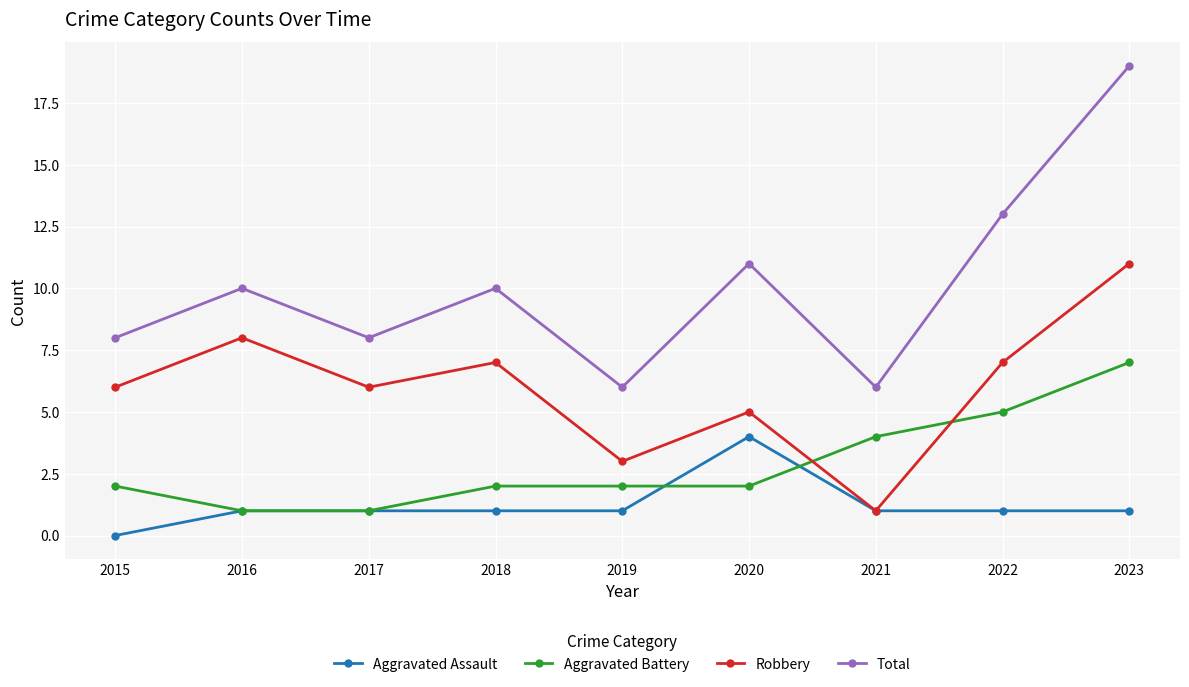

True or false: Total and Aggravated Assault cross at least once.

False